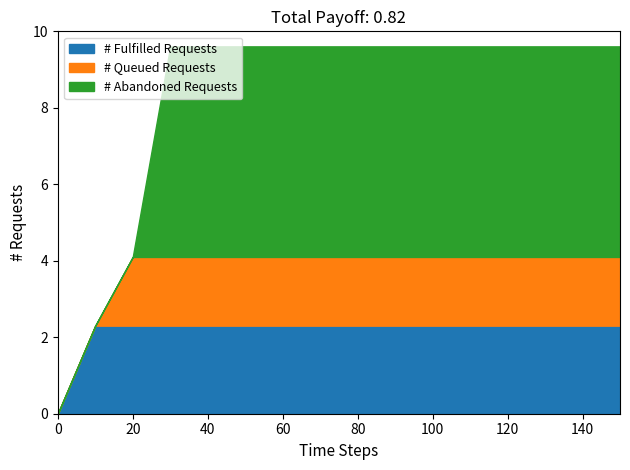

What is the total value across all series at 20?

4.1